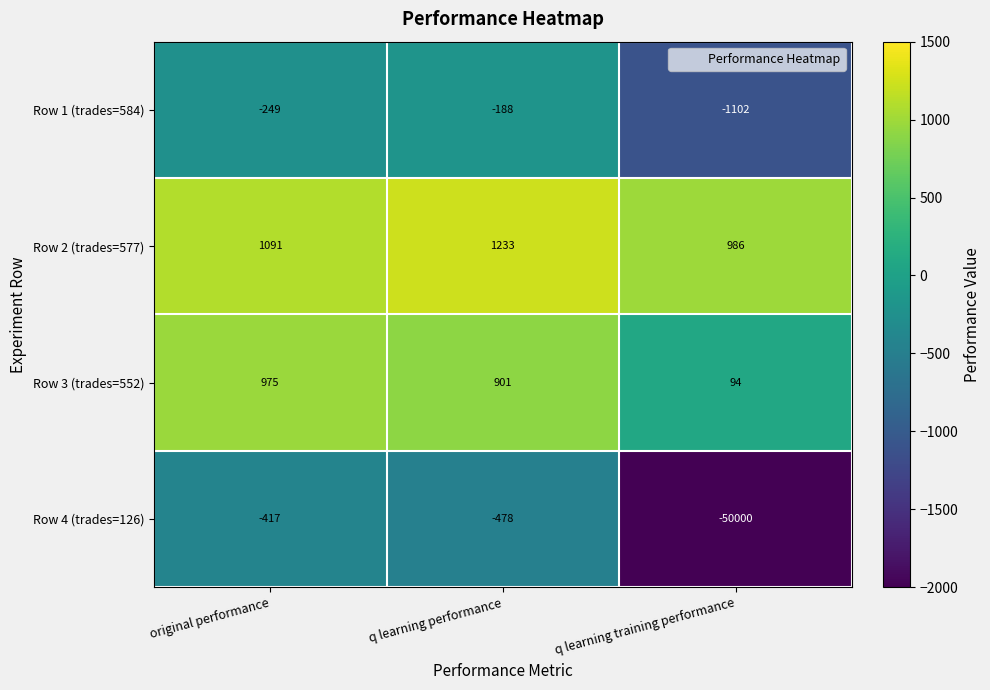

The Row 3 (trades=552) series shows 975 at original performance. True or false?

True